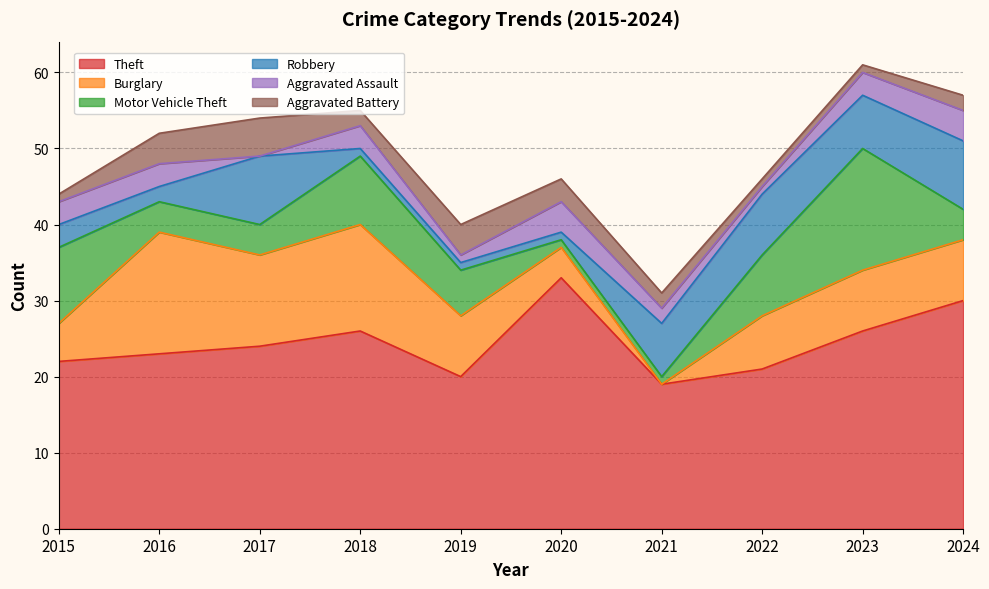

What are all the series names shown in the legend?

Theft, Burglary, Motor Vehicle Theft, Robbery, Aggravated Assault, Aggravated Battery